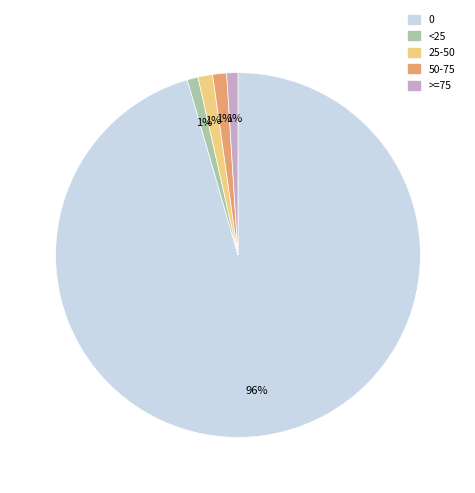

Is 0 the majority of the pie?

Yes